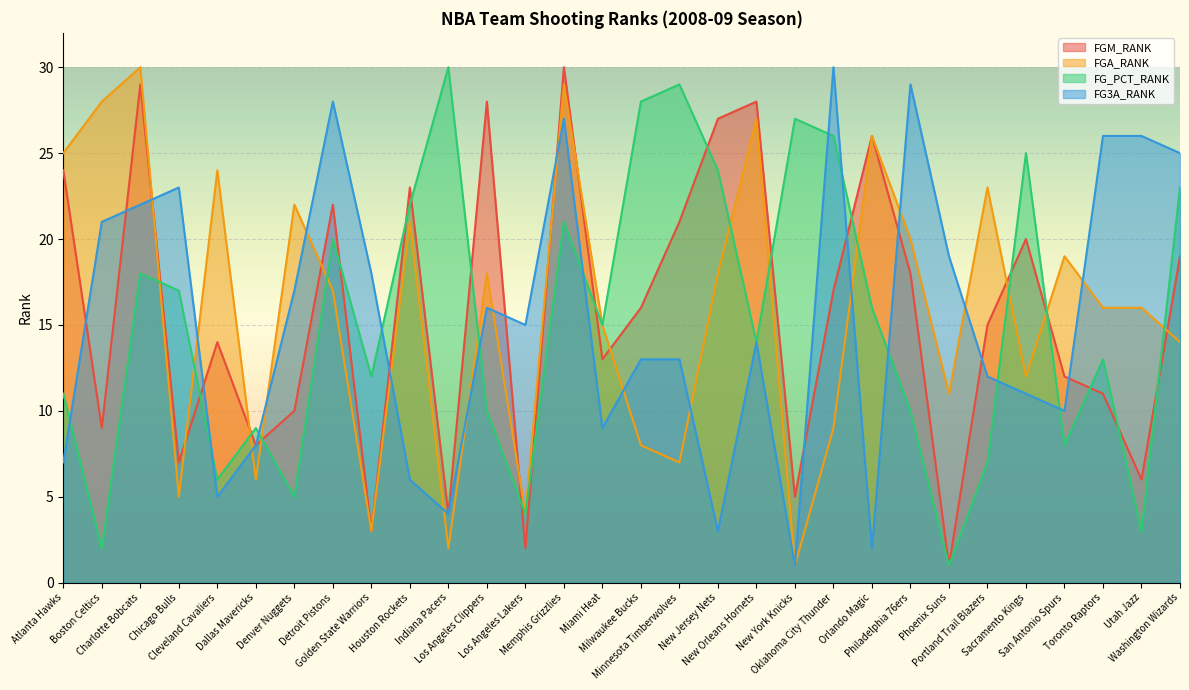

What is the label of the 19th point from the right?

Los Angeles Clippers